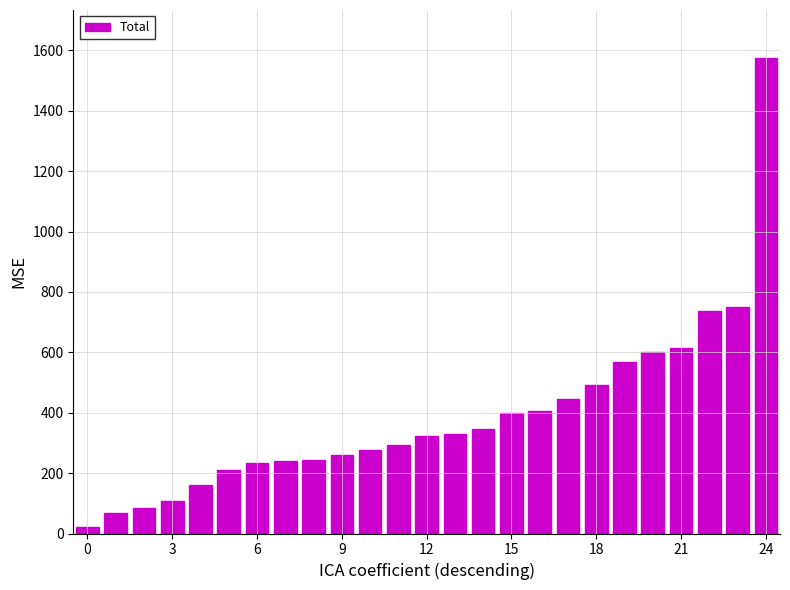

What is the maximum value shown in the chart?

1576